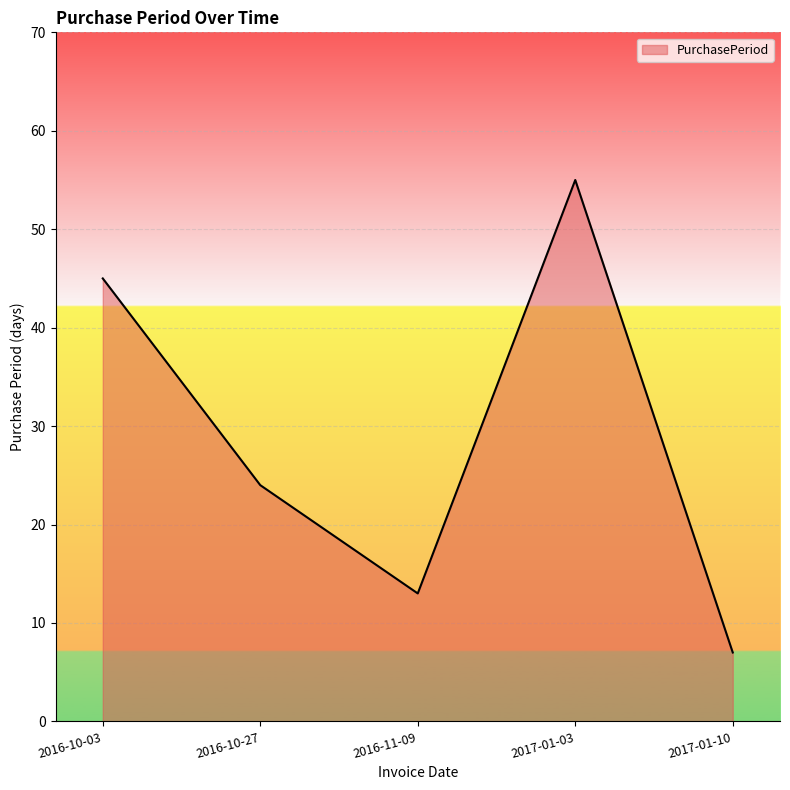

What position from the left is 2017-01-03?

4